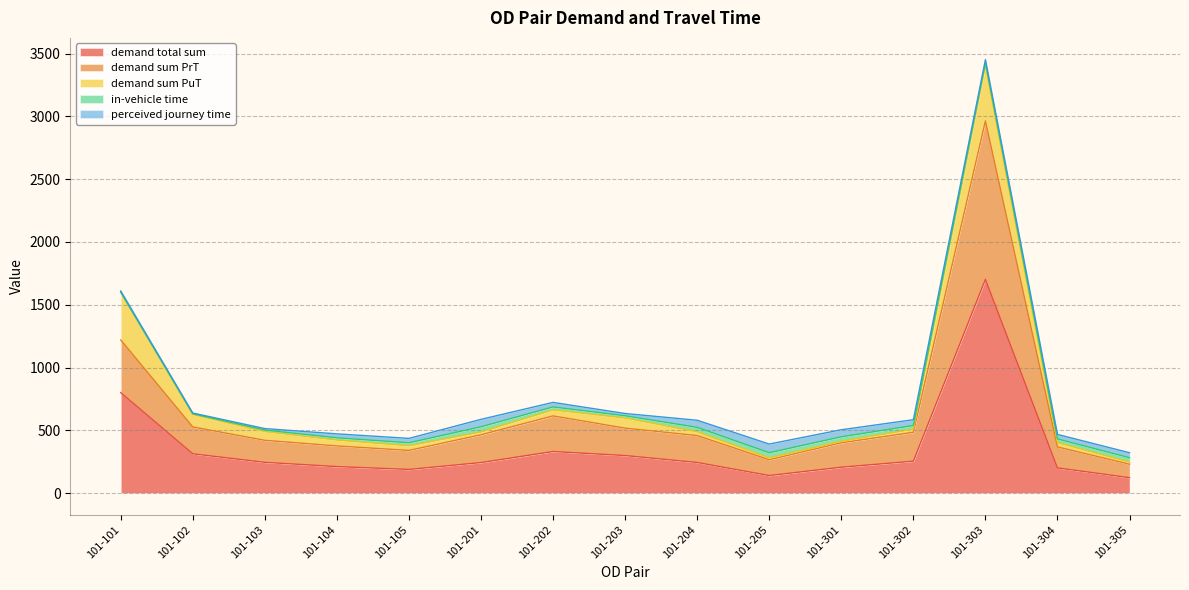

Reading left to right, transcribe all the data shown in this chart.

demand total sum: 101-101=800.0	101-102=312.7	101-103=244.8	101-104=211.0	101-105=188.3	101-201=243.0	101-202=331.1	101-203=298.8	101-204=243.7	101-205=139.7	101-301=206.0	101-302=254.0	101-303=1702.3	101-304=200.6	101-305=122.7
demand sum PrT: 101-101=419.5	101-102=213.9	101-103=175.3	101-104=164.5	101-105=151.2	101-201=221.2	101-202=283.5	101-203=218.2	101-204=214.4	101-205=125.9	101-301=194.4	101-302=230.0	101-303=1261.4	101-304=166.9	101-305=107.0
demand sum PuT: 101-101=380.5	101-102=98.8	101-103=69.5	101-104=46.5	101-105=37.0	101-201=21.9	101-202=47.6	101-203=80.6	101-204=29.3	101-205=13.7	101-301=11.6	101-302=24.1	101-303=440.9	101-304=33.7	101-305=15.8
in-vehicle time: 101-101=0.0	101-102=6.0	101-103=12.0	101-104=18.0	101-105=24.0	101-201=42.0	101-202=24.0	101-203=18.0	101-204=36.0	101-205=42.0	101-301=36.0	101-302=30.0	101-303=24.0	101-304=30.0	101-305=36.0
perceived journey time: 101-101=10.0	101-102=6.0	101-103=12.0	101-104=31.6	101-105=35.0	101-201=59.0	101-202=36.1	101-203=18.0	101-204=56.4	101-205=69.0	101-301=56.2	101-302=46.2	101-303=24.0	101-304=35.9	101-305=39.7